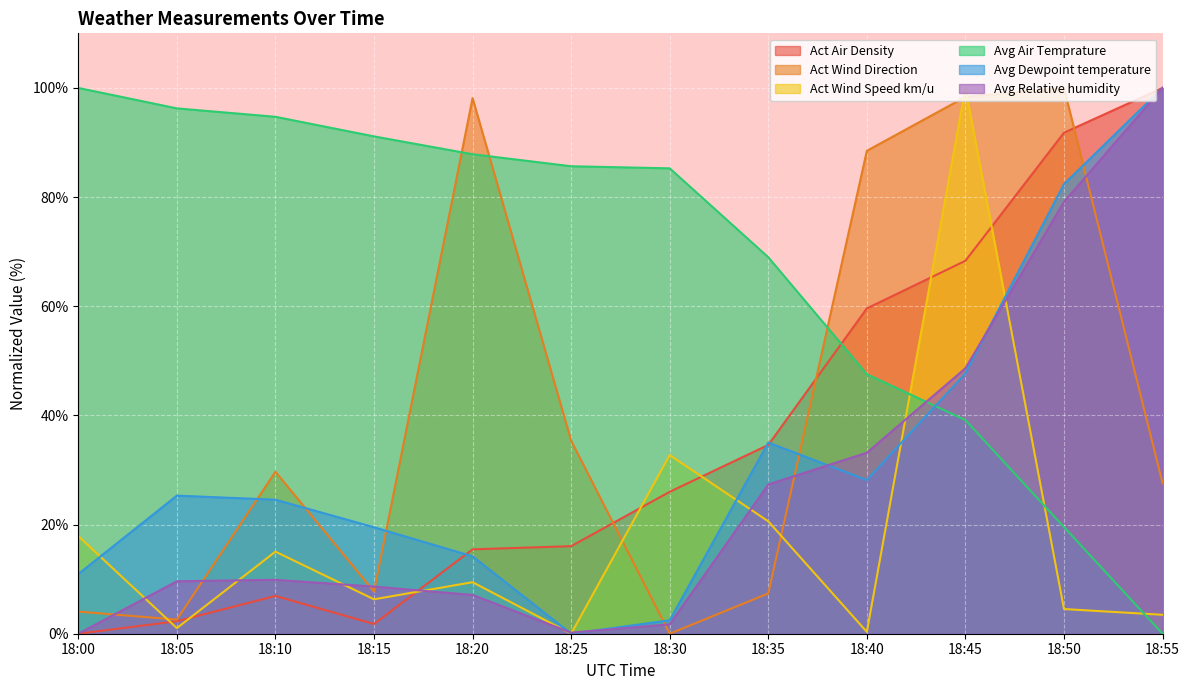

Between 18:30 and 18:35, which series saw the biggest shift?

Avg Dewpoint temperature